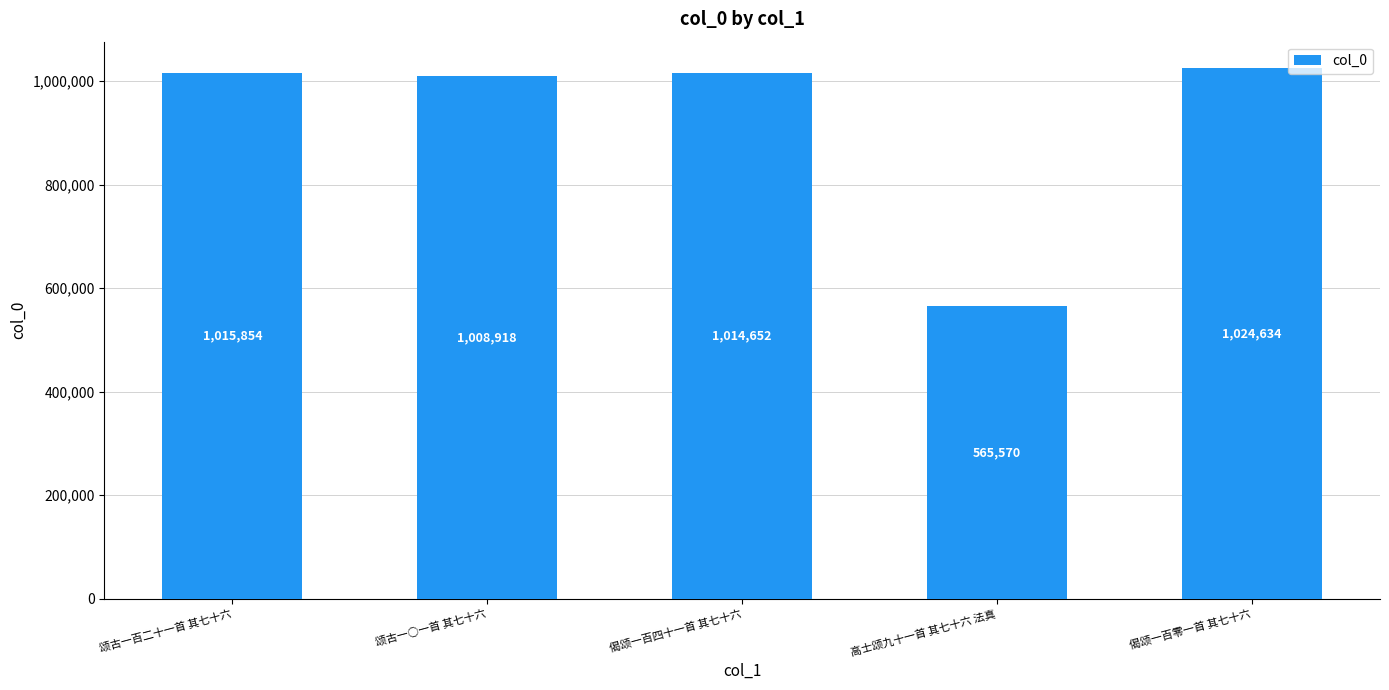

What is the maximum value shown in the chart?

1024634